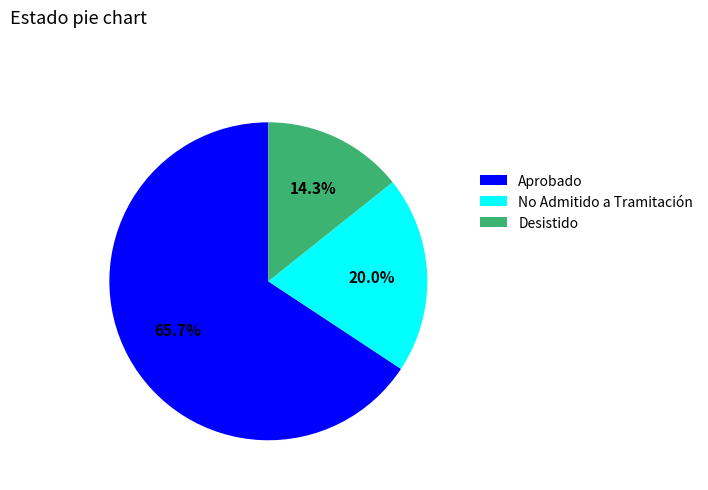

What is the total percentage of Aprobado and Desistido?

80.0%